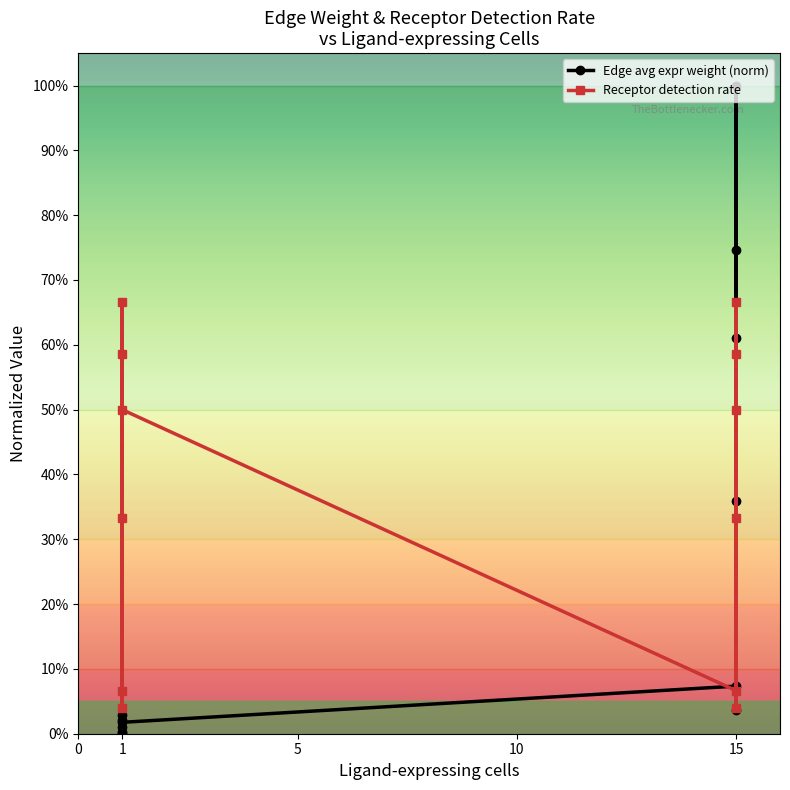

What are all the series names shown in the legend?

Edge avg expr weight (norm), Receptor detection rate